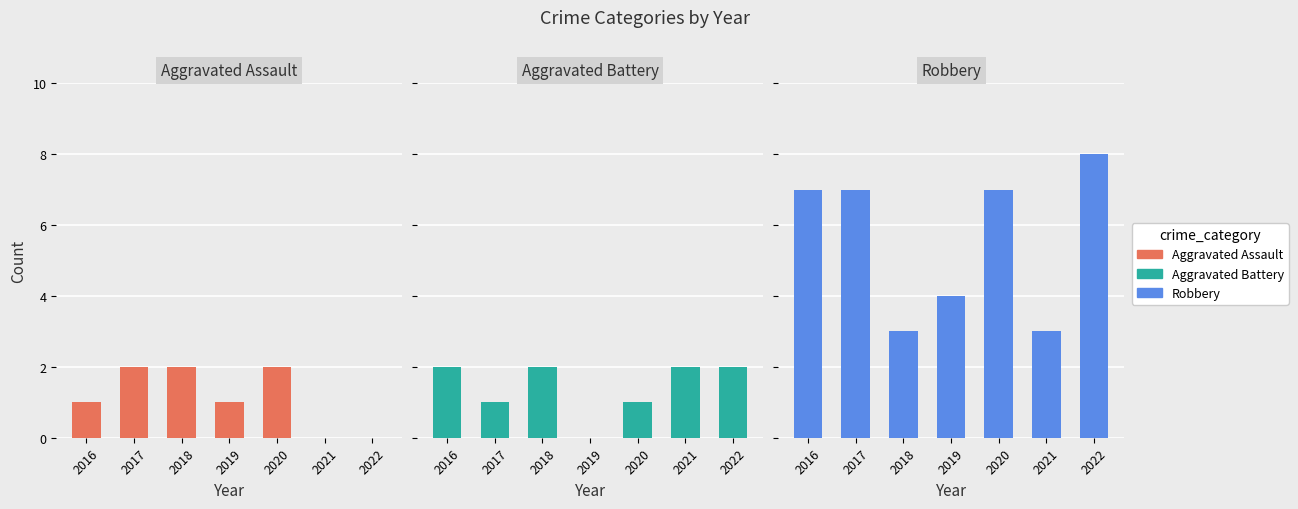

List the labels in order of Robbery value, largest first.

2022, 2016, 2017, 2020, 2019, 2018, 2021